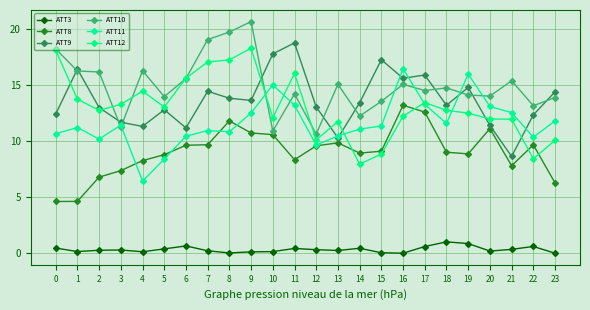

At 14, list the series in order from smallest to largest.

ATT3, ATT12, ATT8, ATT11, ATT10, ATT9